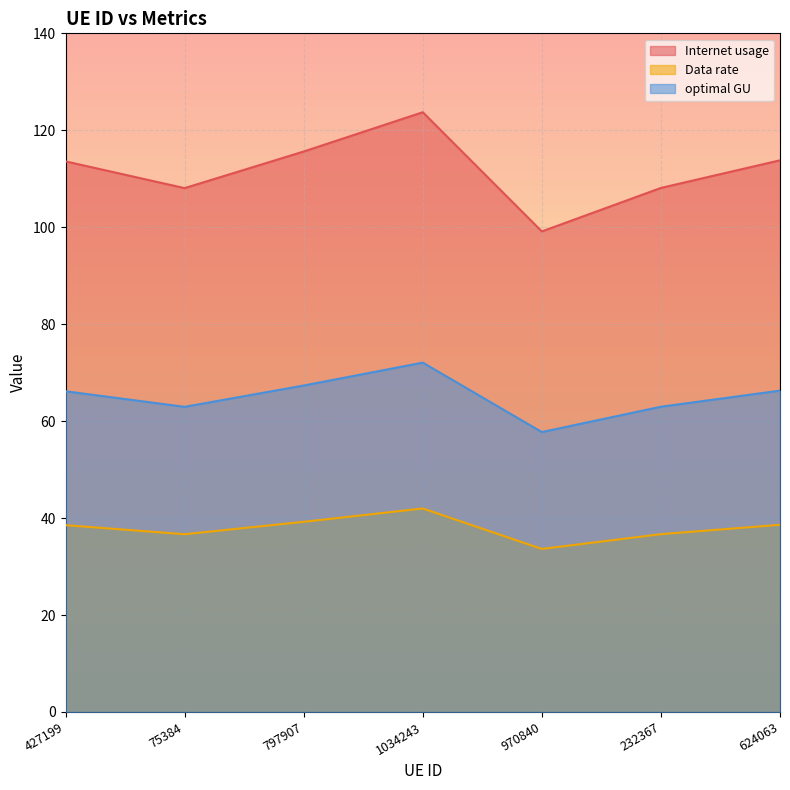

The value of Internet usage at 624063 is 113.8. True or false?

True